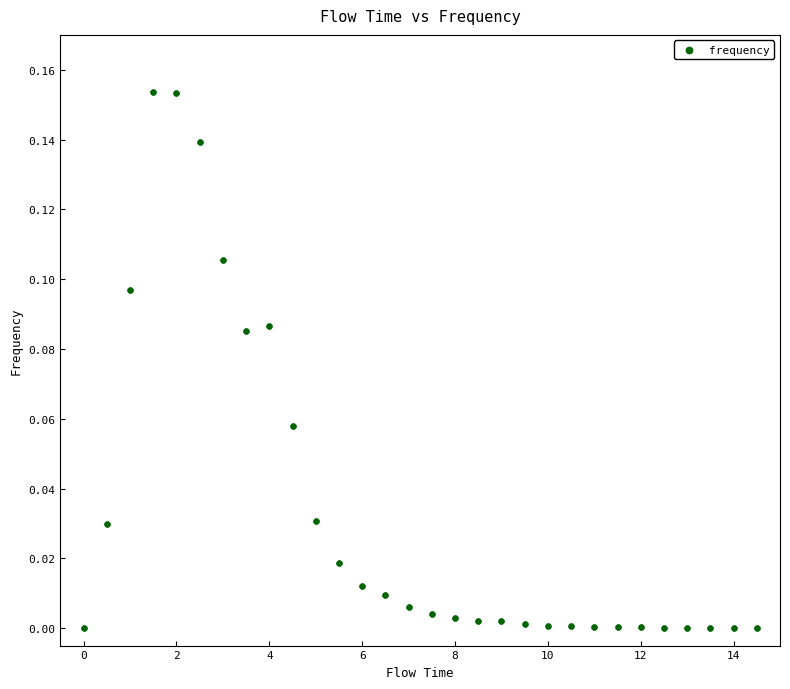

What is the range of X values (max minus min)?

14.5